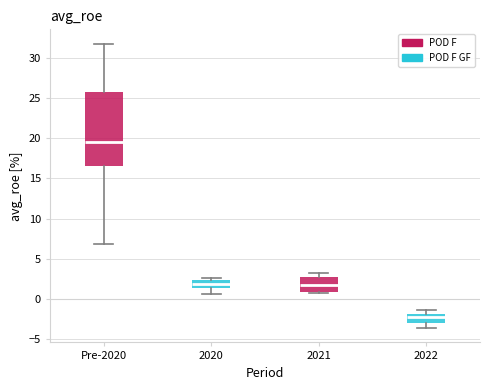

Which box's median line is the lowest?

2022